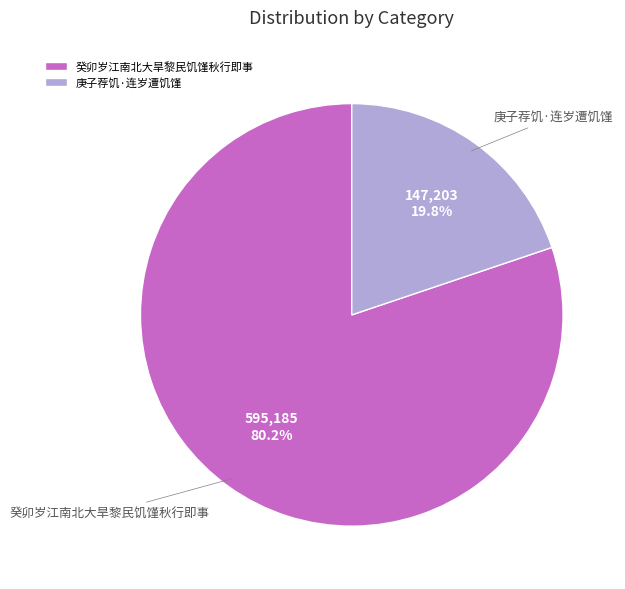

How many slices are in this pie chart?

2